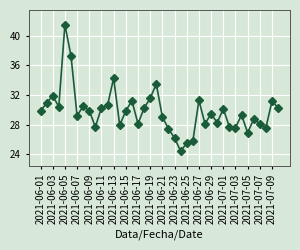

How many points are lower than both their immediate neighbors (excluding endpoints)?

11